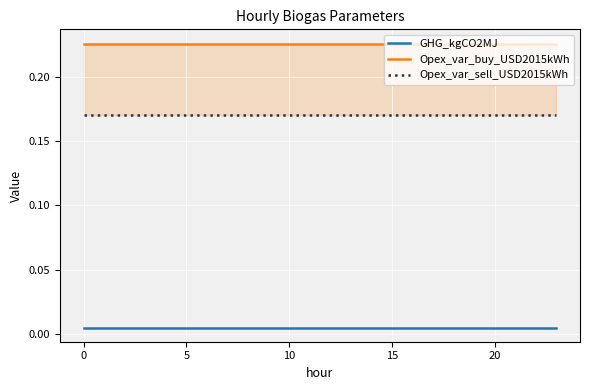

How many distinct data groups are displayed?

3